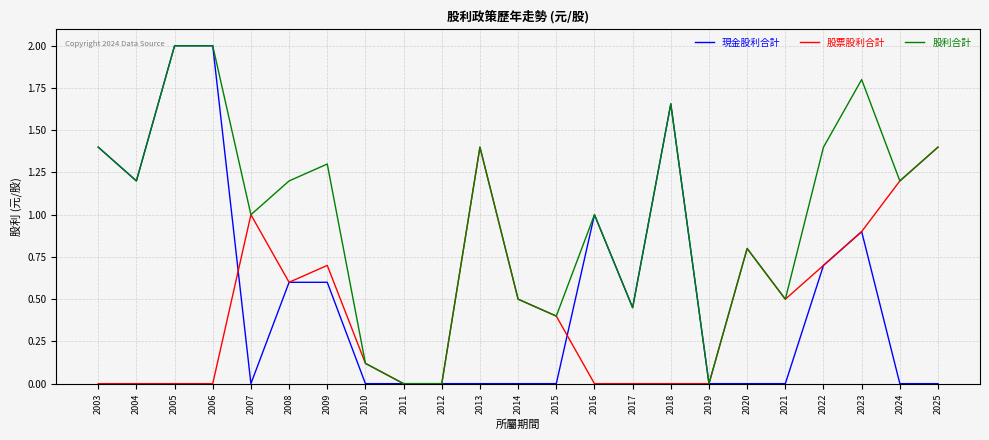

What is the sum of the 股票股利合計 values at 2011 and 2007?

1.0